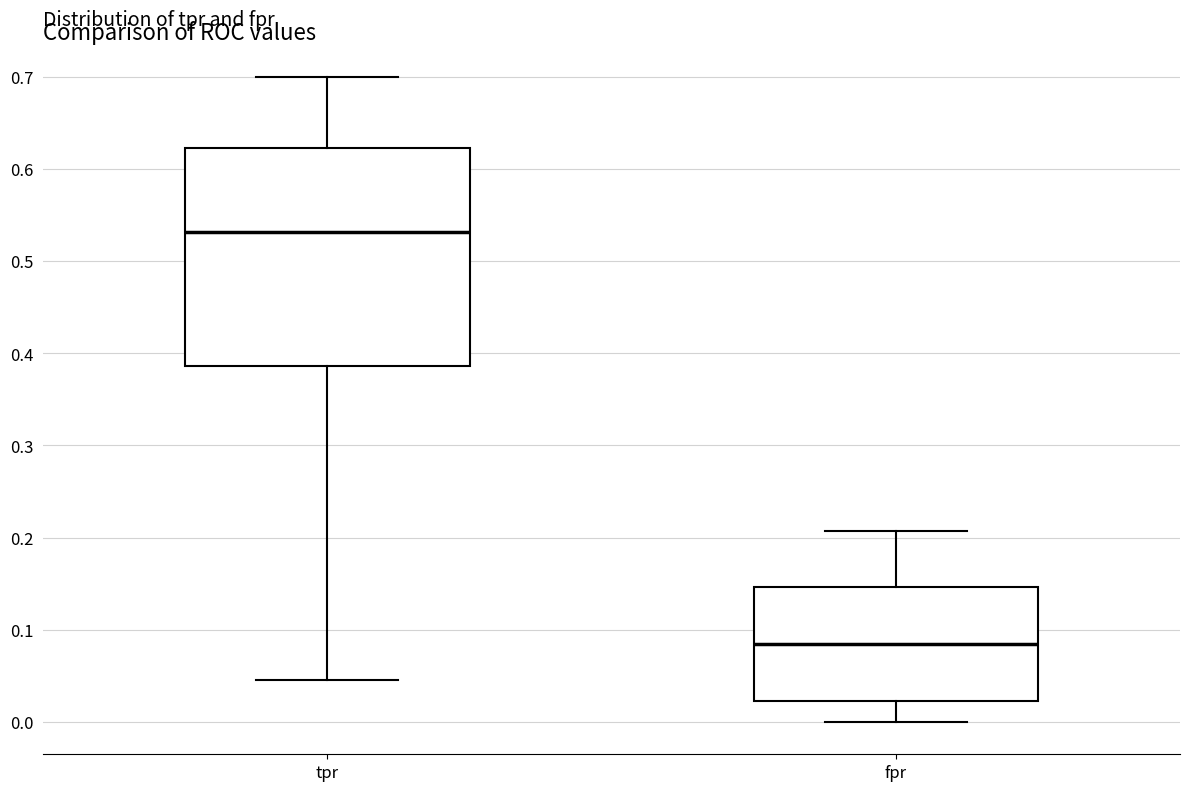

Comparing the boxes themselves (not the whiskers), which one is the tallest?

tpr